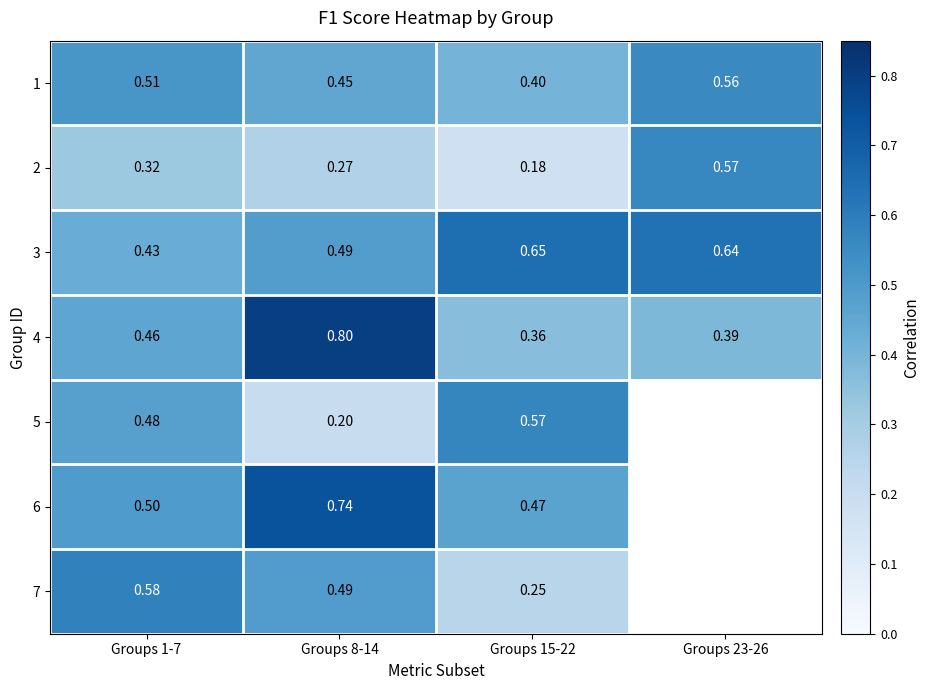

What is the total value across all series at Groups 8-14?

3.4